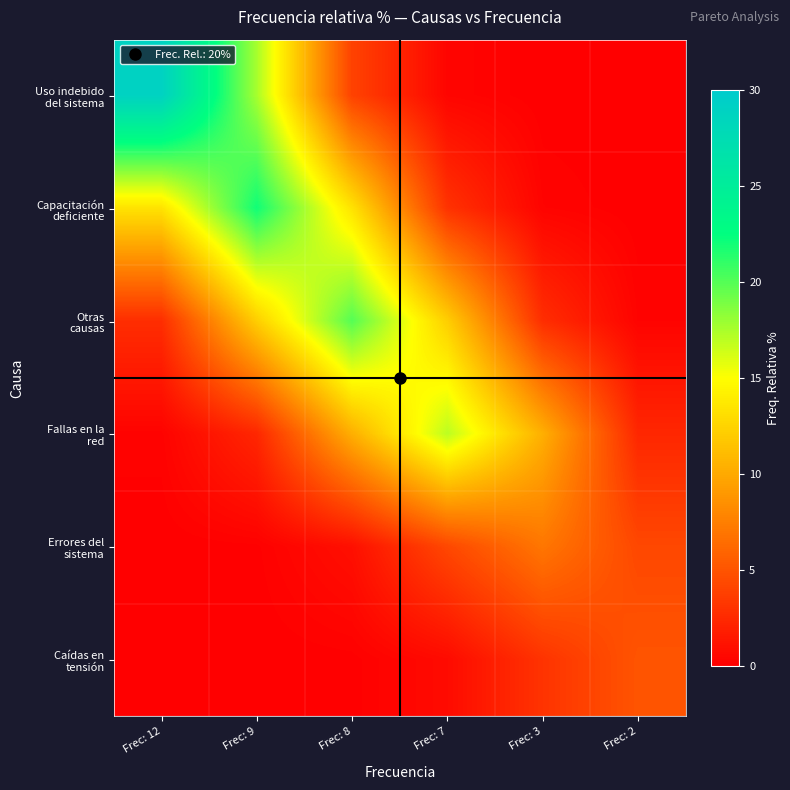

What is the difference between the highest and lowest values at Frec: 9?

22.0